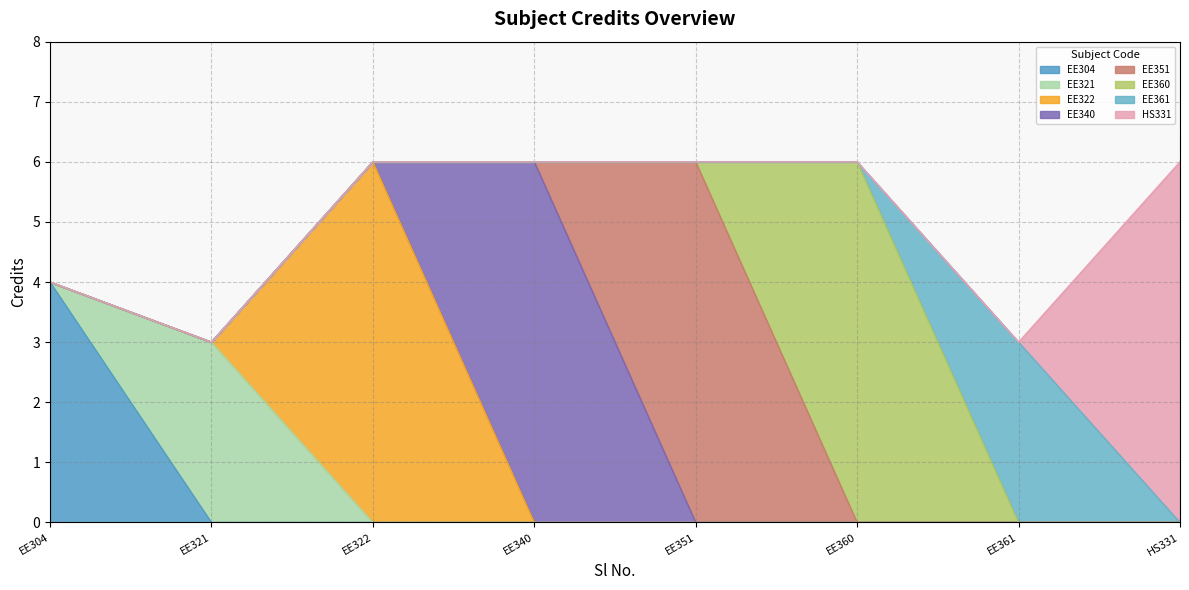

How many lines are shown in the chart?

8